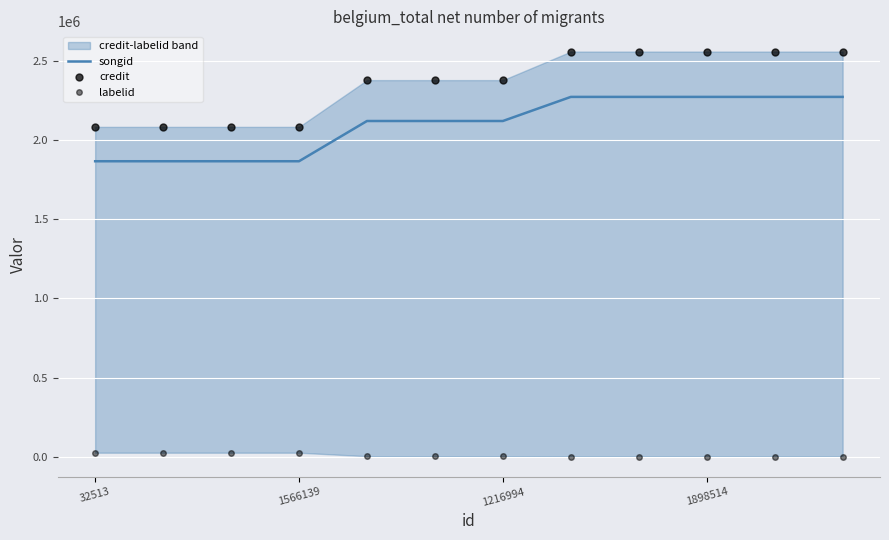

Which series has the largest range (max minus min)?

credit